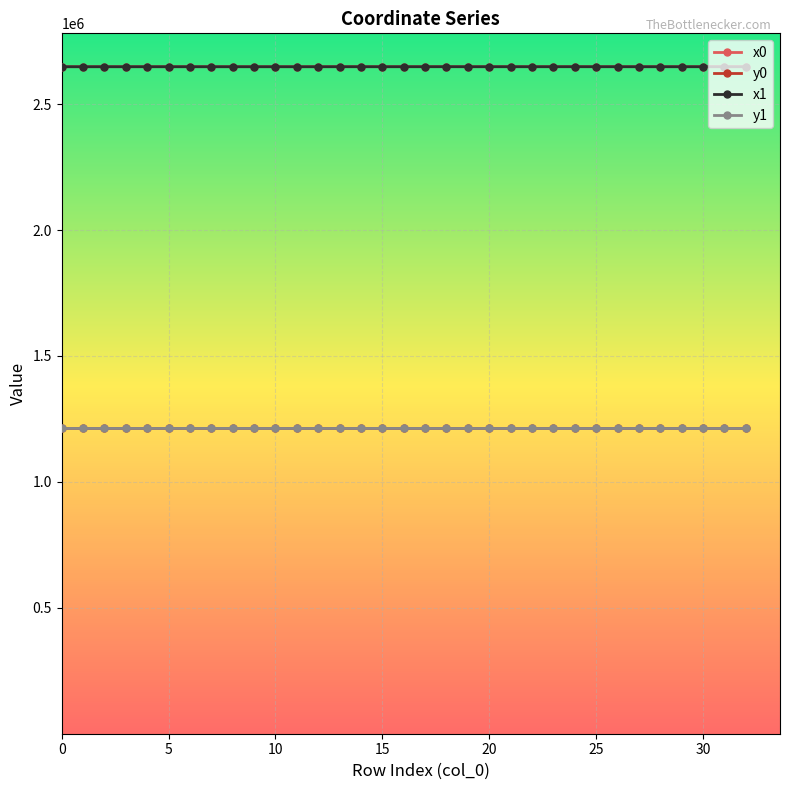

At how many categories does at least one series exceed 1284434?

33